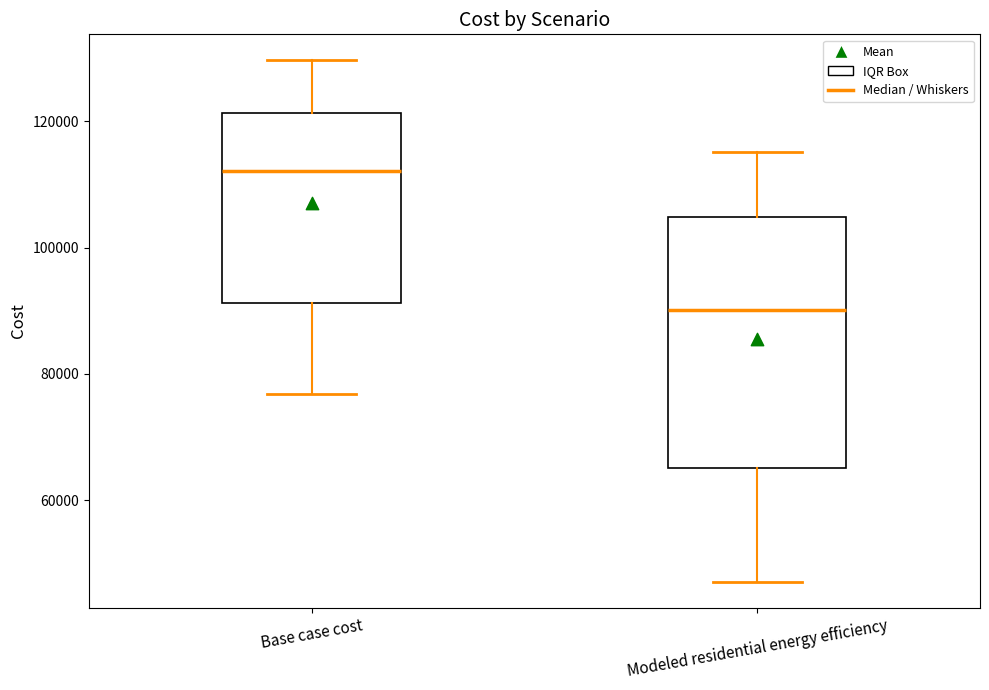

Reading left to right, read every box against the y-axis: the position of its median line, the range the box covers, and the ends of its whiskers. The values are not printed on the chart, so give them approximately, as read against the axis.

Base case cost: median 112000, box 92000 to 122000, whiskers 76000 to 130000
Modeled residential energy efficiency: median 90000, box 66000 to 104000, whiskers 48000 to 116000